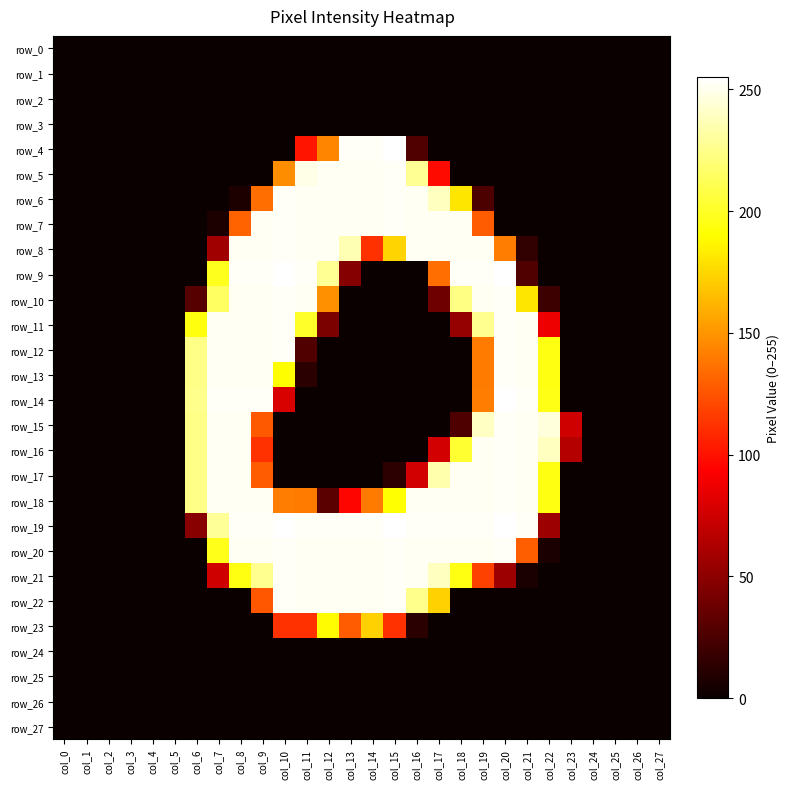

Rank the series at col_22 from lowest to highest value.

row_0, row_1, row_2, row_3, row_4, row_5, row_6, row_7, row_8, row_9, row_21, row_22, row_23, row_24, row_25, row_26, row_27, row_20, row_10, row_19, row_11, row_12, row_13, row_17, row_18, row_14, row_16, row_15